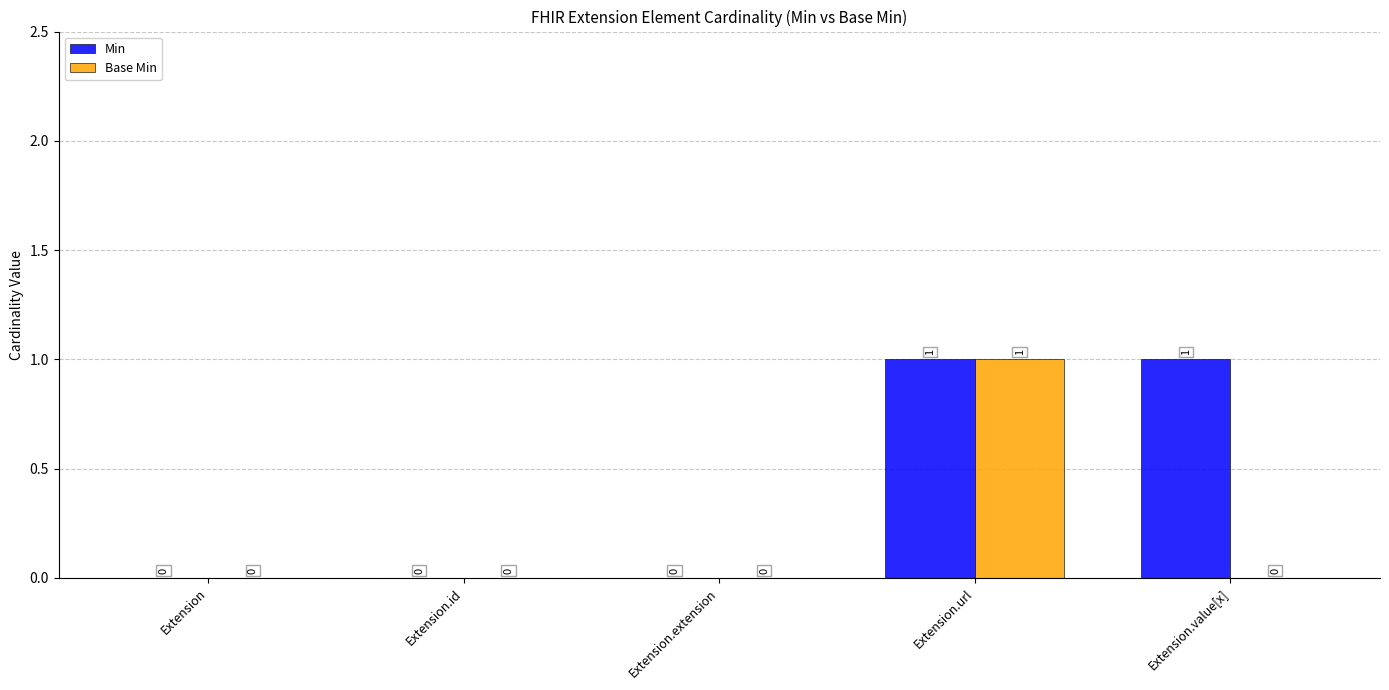

At which category is the sum across all series the highest?

Extension.url